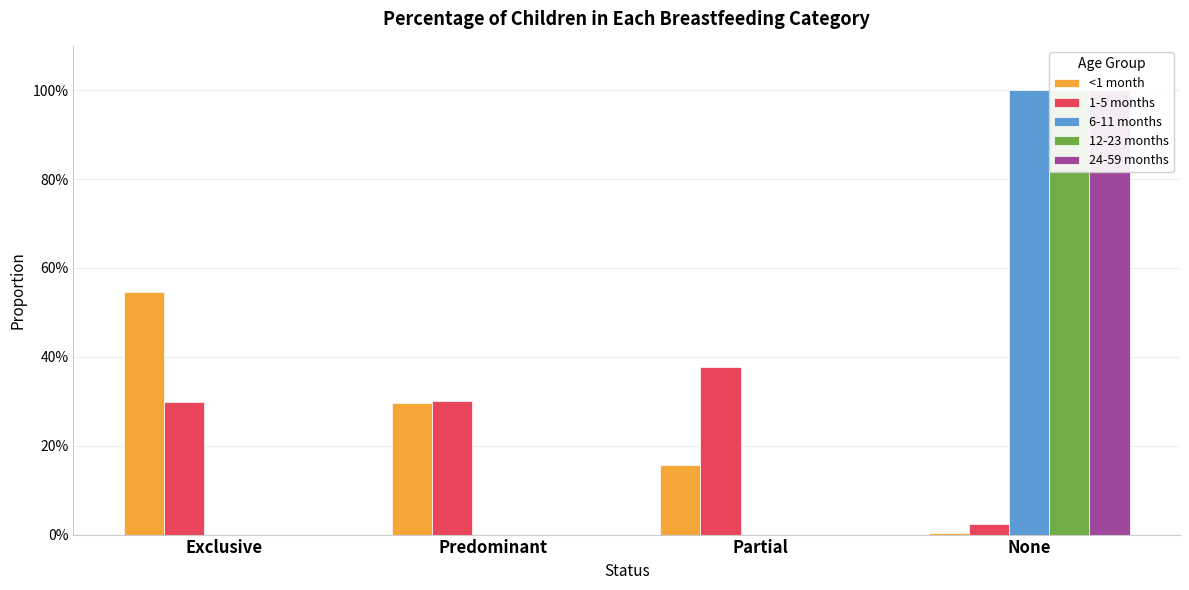

What is the label of the 4th bar from the left?

None